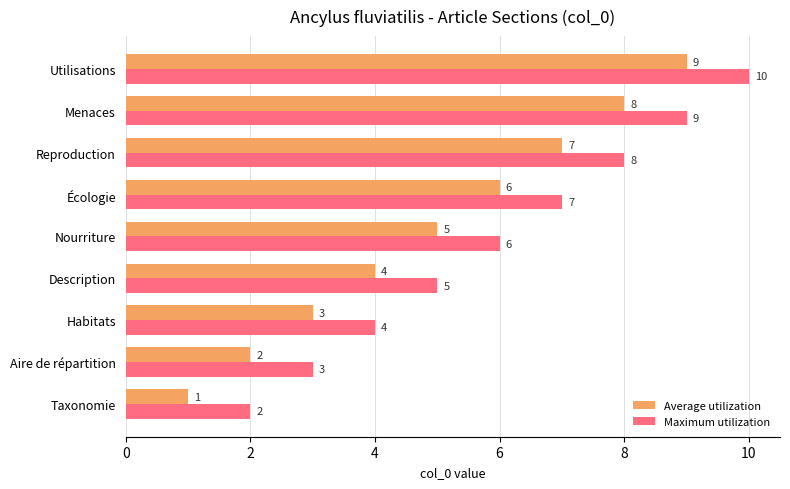

List the series in order of their overall mean, lowest first.

Average utilization, Maximum utilization